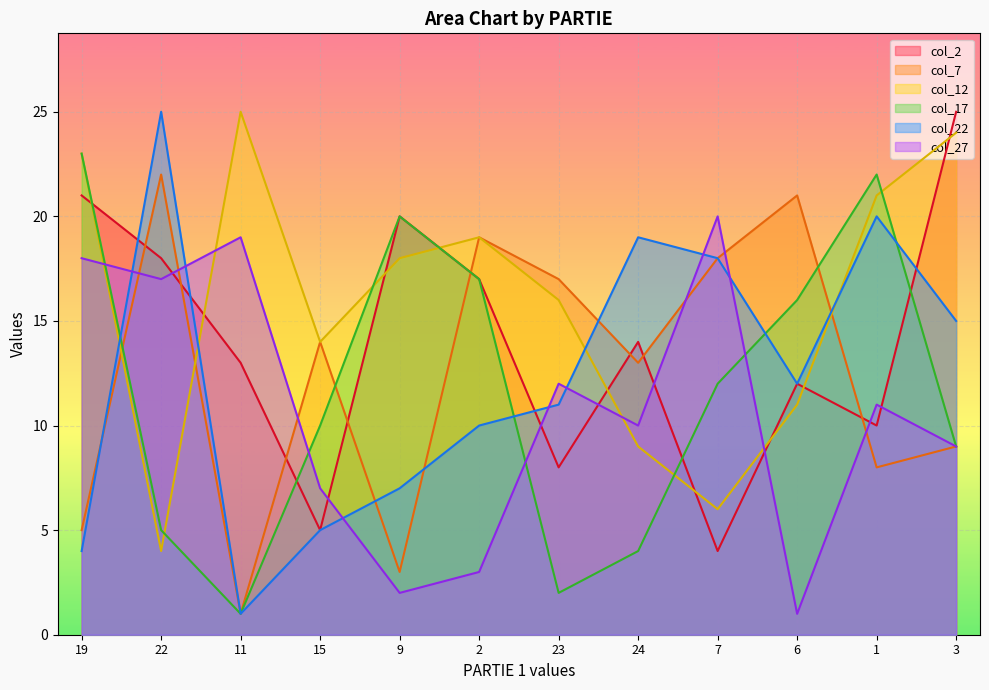

What is the minimum value shown in the chart?

1